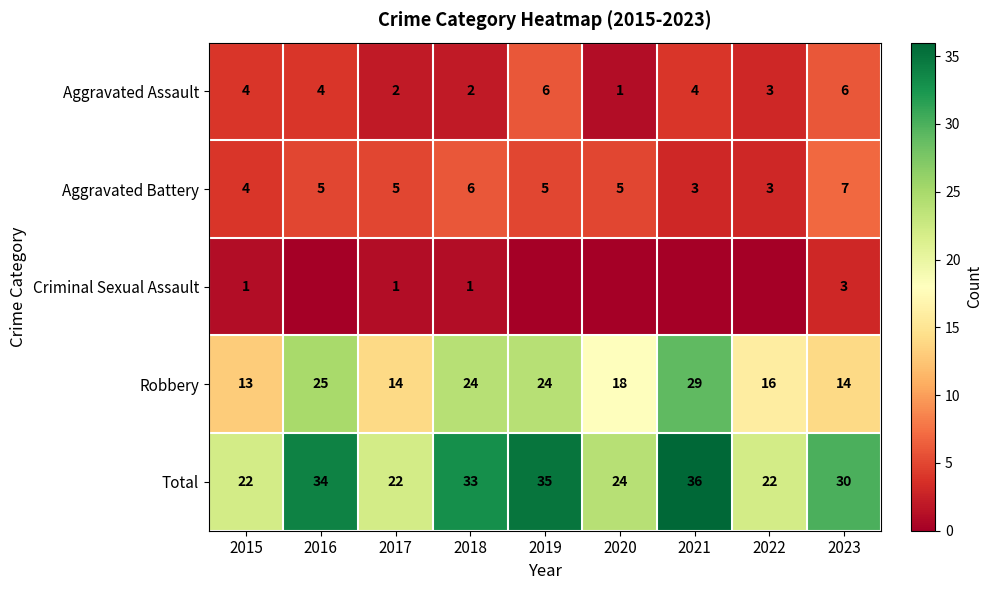

What is the minimum value for Robbery?

13